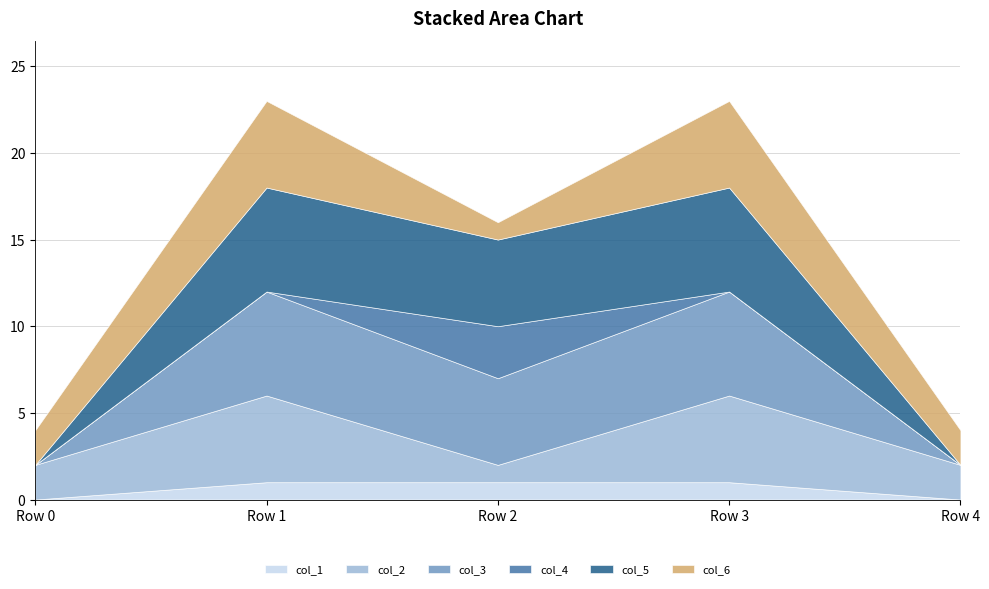

Where is the first local minimum for col_3?

Row 2